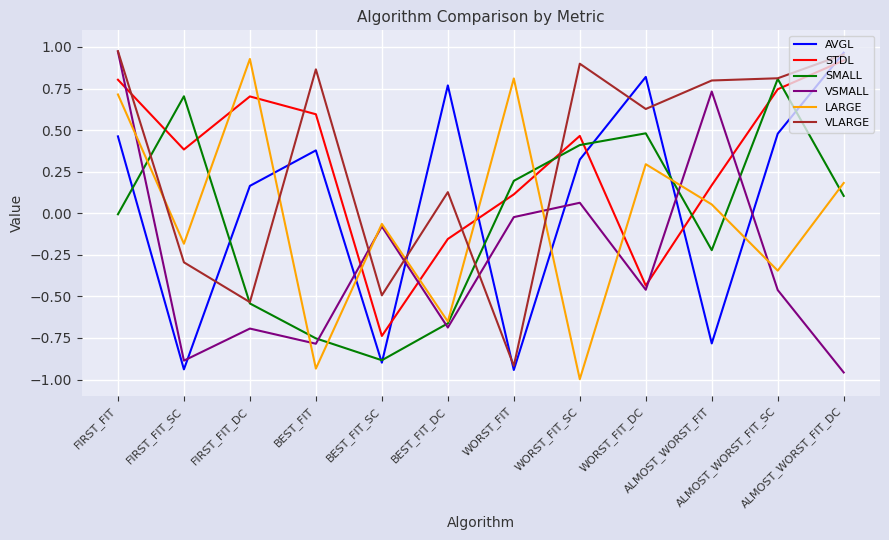

How many interior local peaks does the SMALL series have?

3